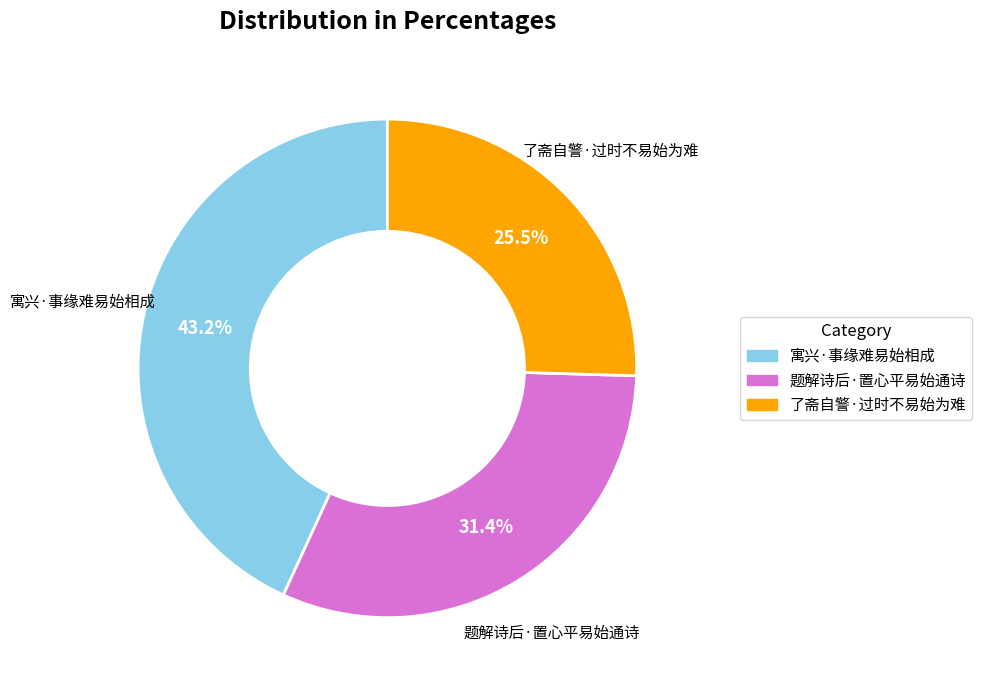

What is the largest slice in the pie chart?

寓兴·事缘难易始相成